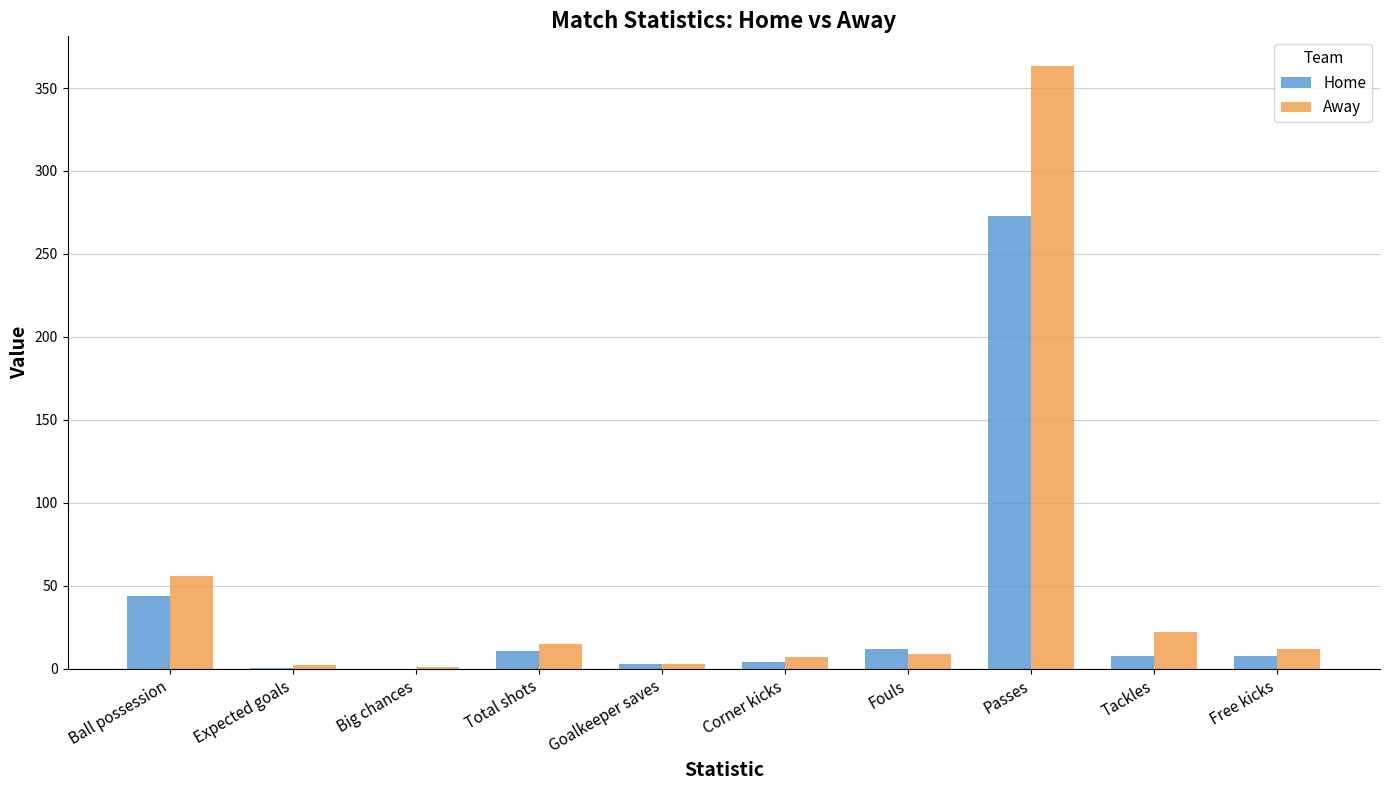

The Home series shows 415.7 at Passes. True or false?

False